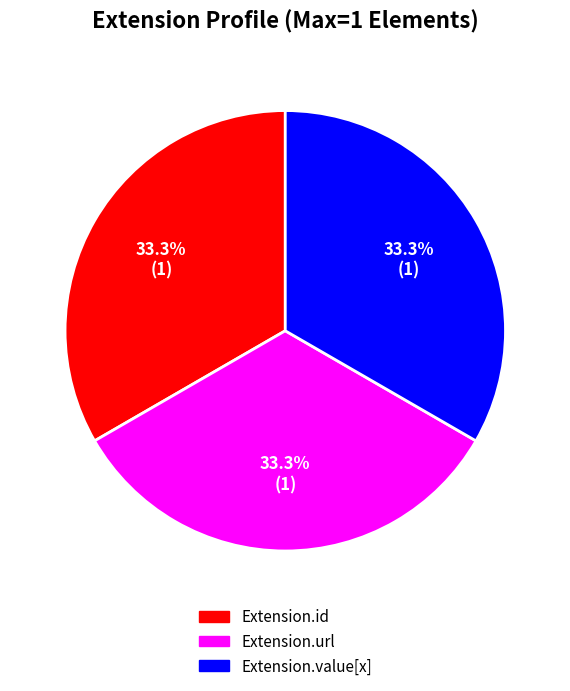

Count the number of slices in the pie.

3